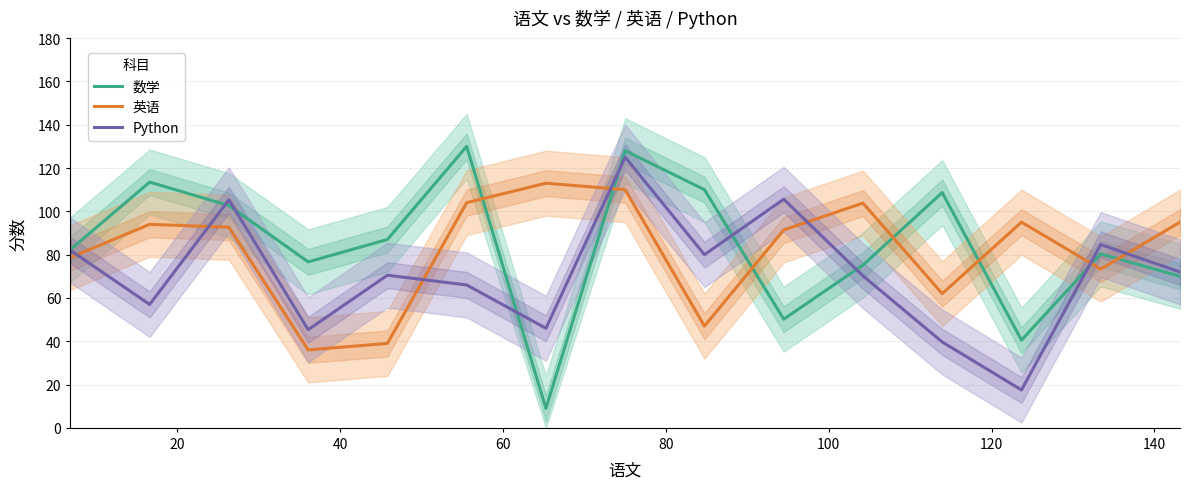

The Python series shows 28.7 at 20. True or false?

False